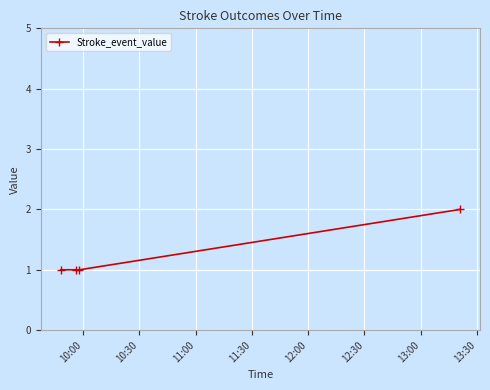

What is the greatest value displayed?

2